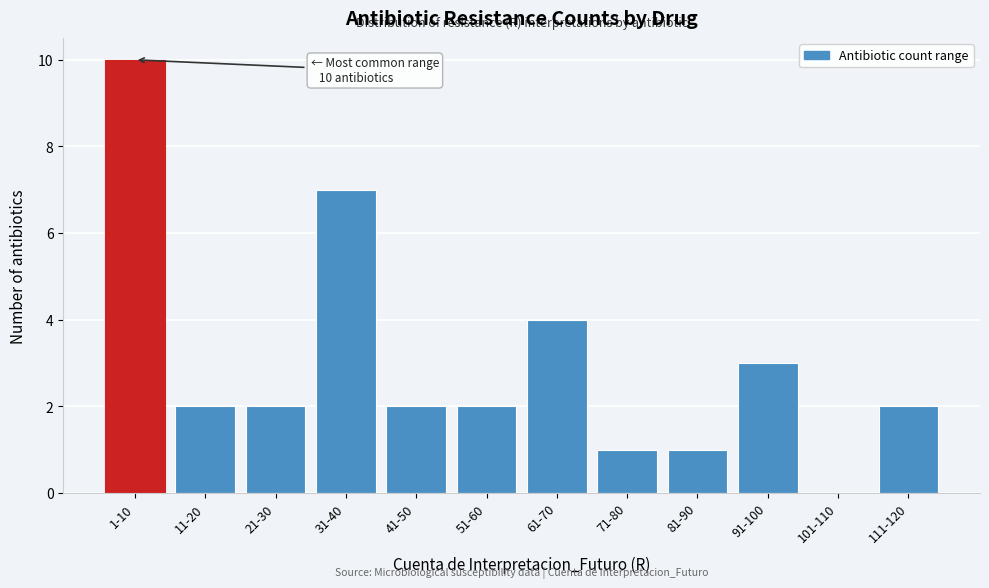

Reading left to right, list all the values displayed in this chart.

1-10=10	11-20=2	21-30=2	31-40=7	41-50=2	51-60=2	61-70=4	71-80=1	81-90=1	91-100=3	101-110=0	111-120=2